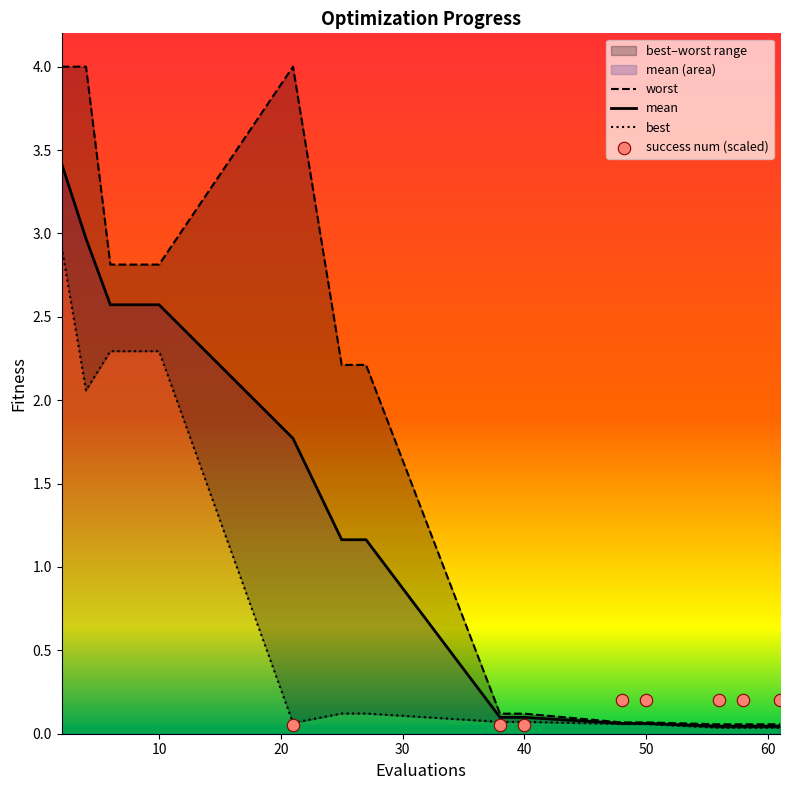

Which series has the widest spread of Y values?

worst